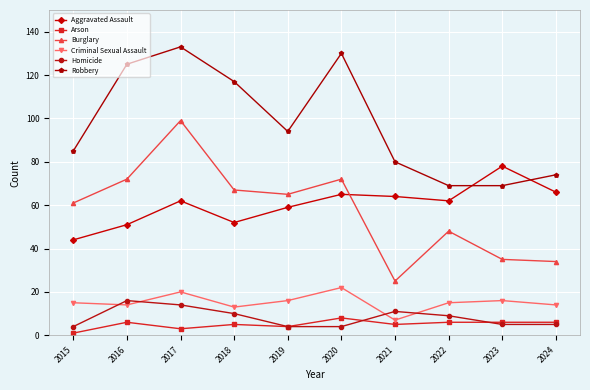

At which category does the chart reach its peak across all series?

2017